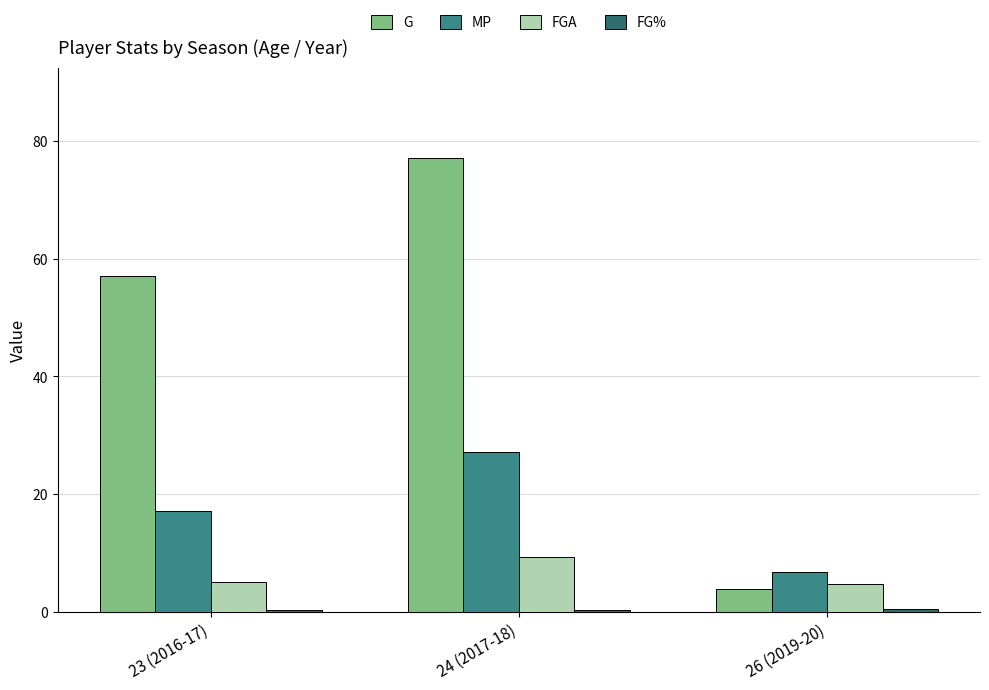

Is the value of MP at 26 (2019-20) greater than the value of FGA at 26 (2019-20)?

Yes